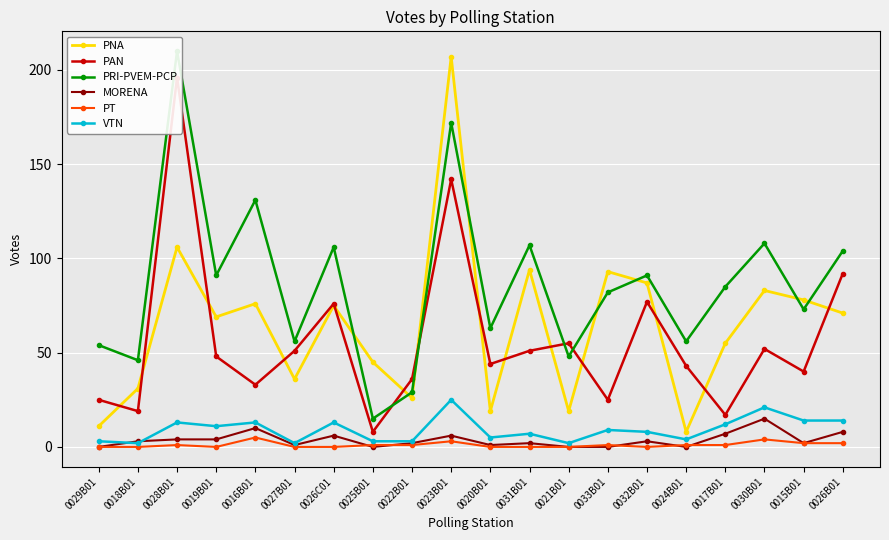

What is the total value across all series at 0024B01?

112